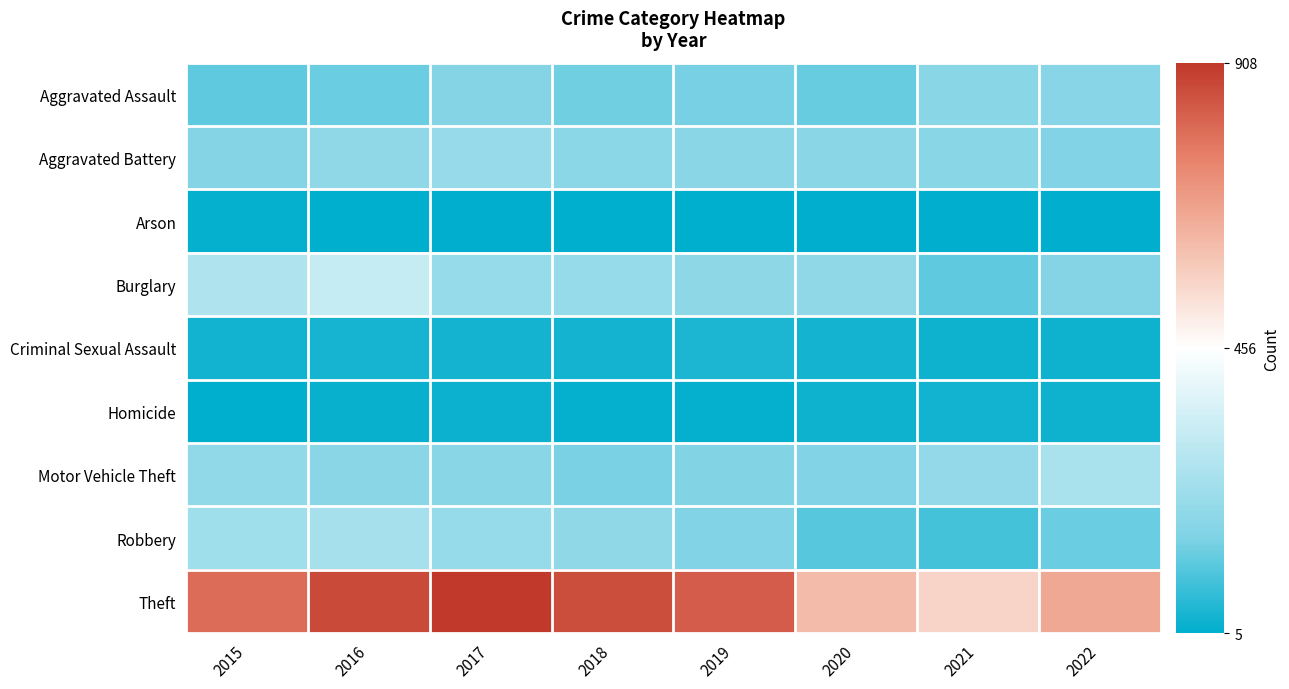

Reading left to right, what are all the values shown in this chart?

Aggravated Assault: 2015=120	2016=134	2017=170	2018=141	2019=148	2020=130	2021=180	2022=177
Aggravated Battery: 2015=168	2016=199	2017=214	2018=187	2019=183	2020=184	2021=178	2022=163
Arson: 2015=14	2016=8	2017=9	2018=5	2019=7	2020=9	2021=11	2022=9
Burglary: 2015=270	2016=320	2017=212	2018=213	2019=191	2020=197	2021=118	2022=169
Criminal Sexual Assault: 2015=27	2016=35	2017=31	2018=31	2019=42	2020=32	2021=24	2022=26
Homicide: 2015=6	2016=16	2017=22	2018=15	2019=13	2020=23	2021=27	2022=26
Motor Vehicle Theft: 2015=201	2016=182	2017=180	2018=151	2019=166	2020=161	2021=204	2022=257
Robbery: 2015=231	2016=251	2017=212	2018=197	2019=163	2020=110	2021=89	2022=134
Theft: 2015=802	2016=872	2017=908	2018=863	2019=832	2020=620	2021=559	2022=665